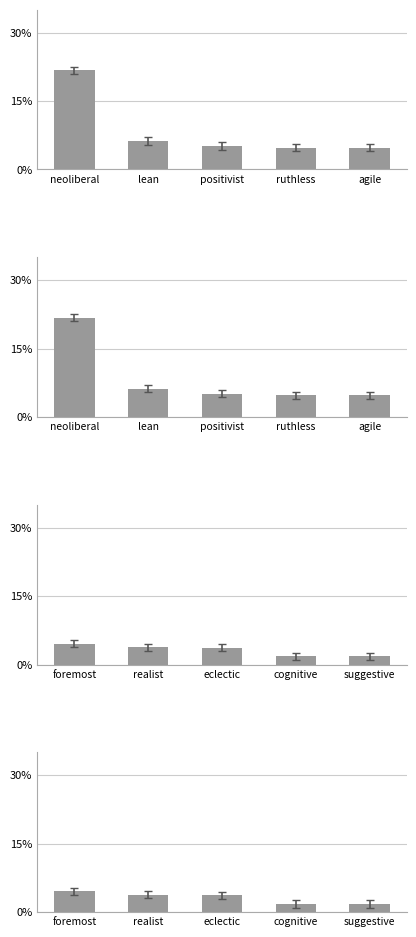

At which label is DeltaP1 (lean) closest to 0?

ruthless